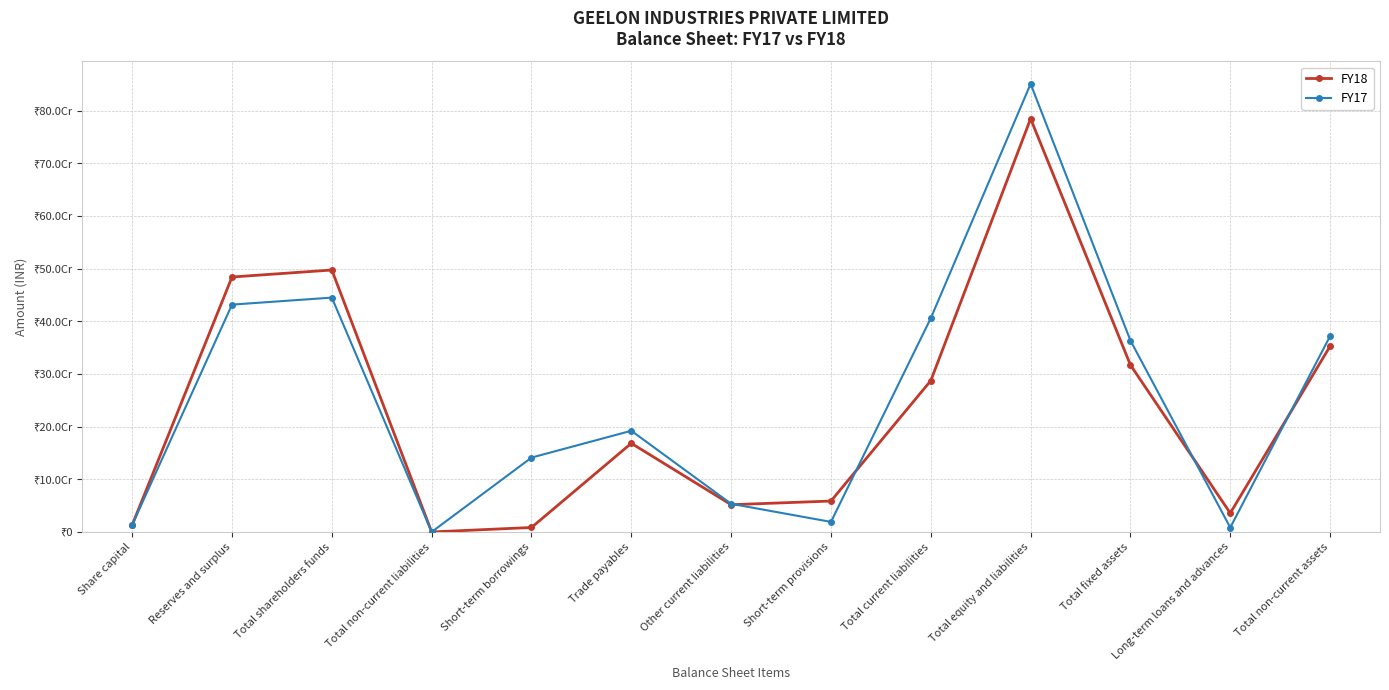

In FY18, how many points are lower than both neighbors (excluding endpoints)?

3